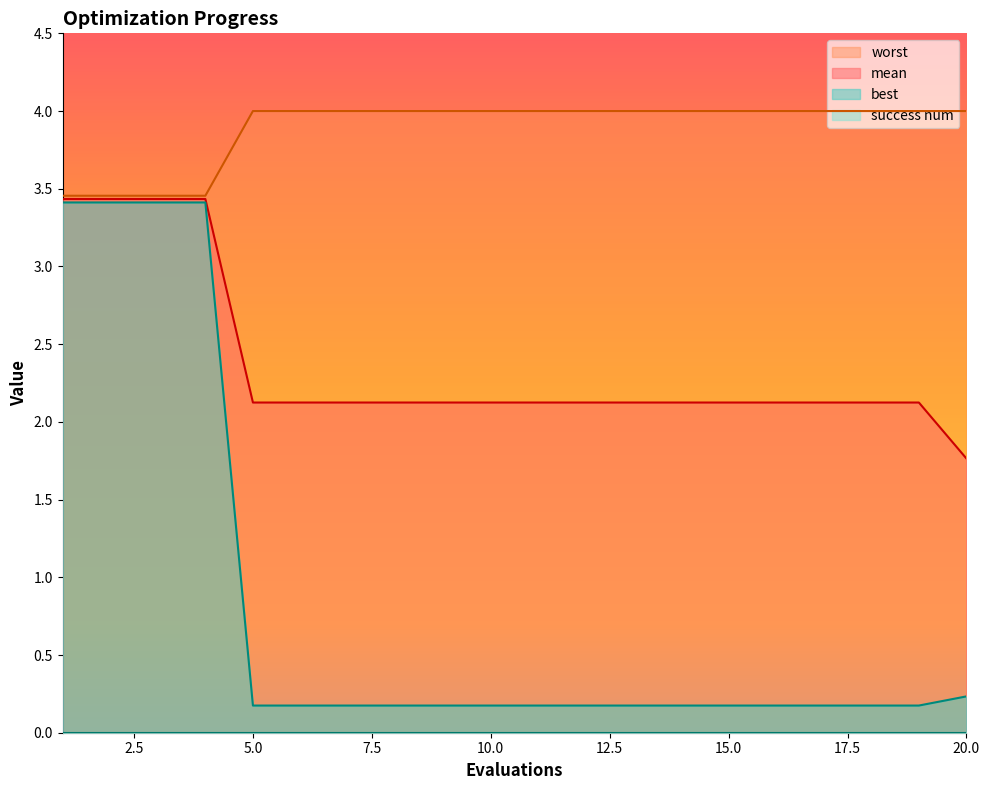

At 9, list the series in order from smallest to largest.

best, mean, worst